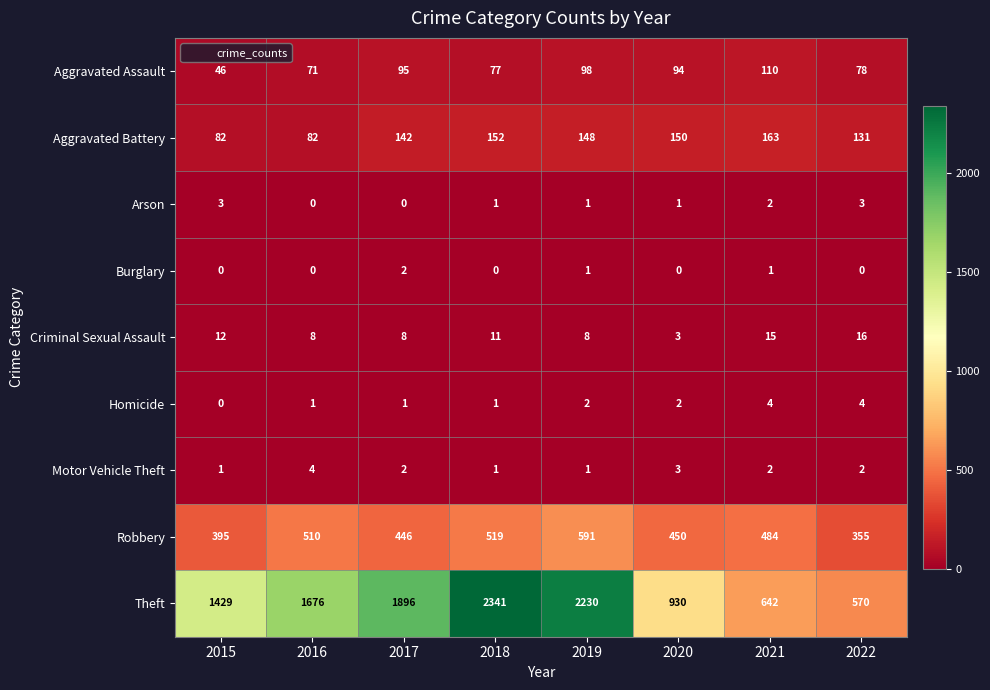

At which category is the sum across all series the highest?

2018